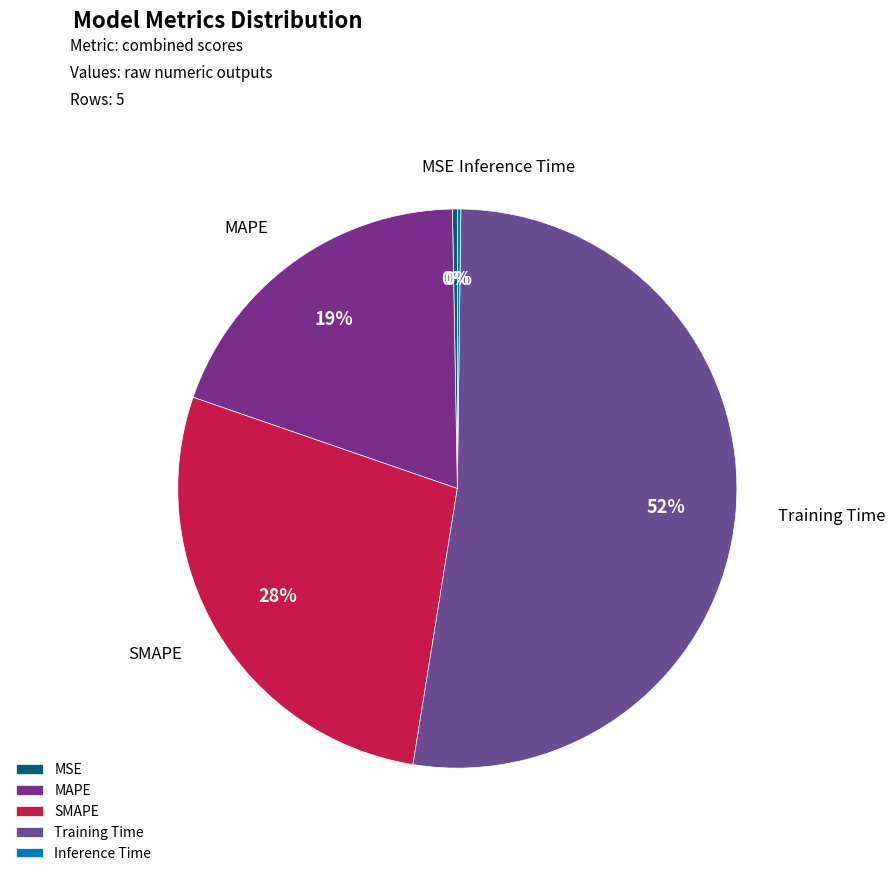

Is there any slice that represents more than half of the pie?

Yes